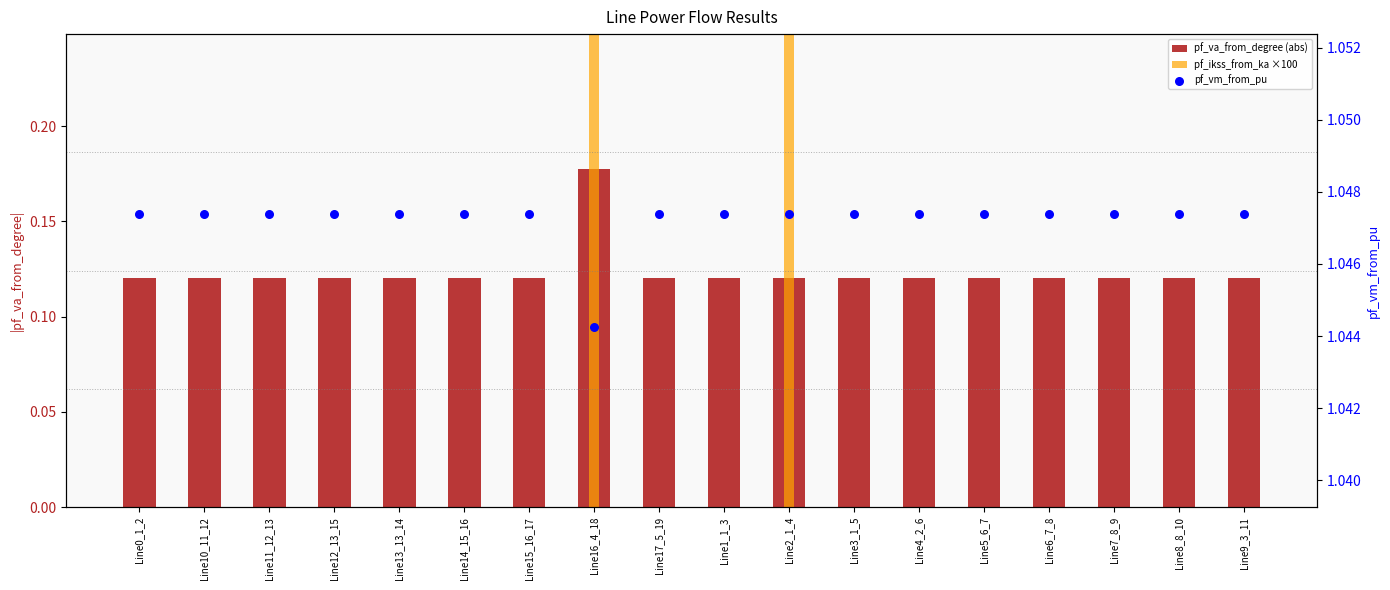

At how many categories does at least one series exceed 0?

18